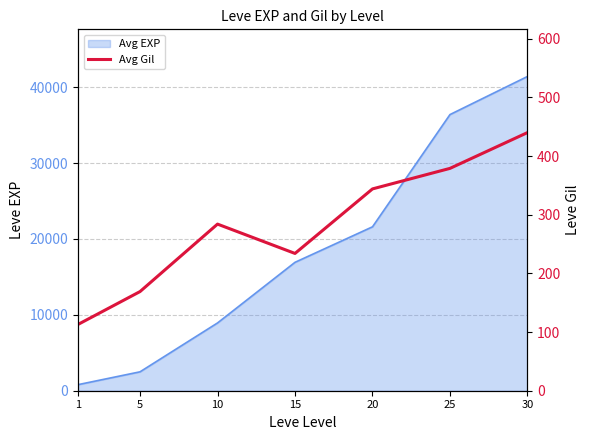

True or false: the data shows 408 at 15.

False